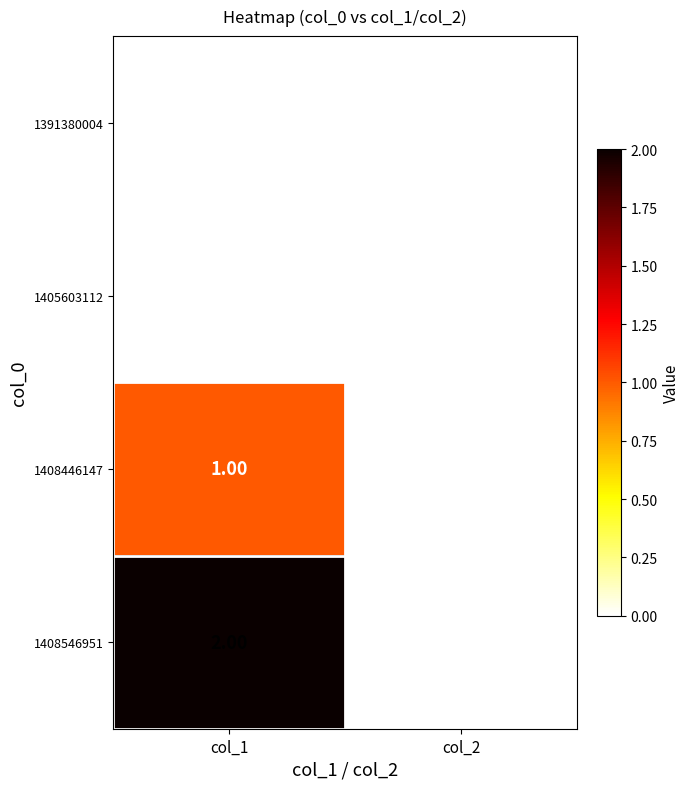

Which series has the largest range (max minus min)?

1408546951